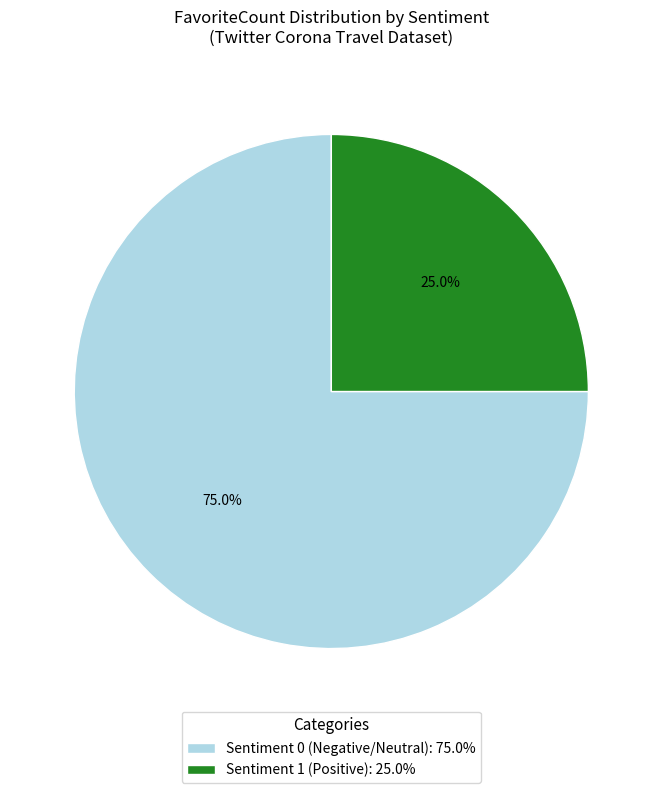

Is there any slice that represents more than half of the pie?

Yes